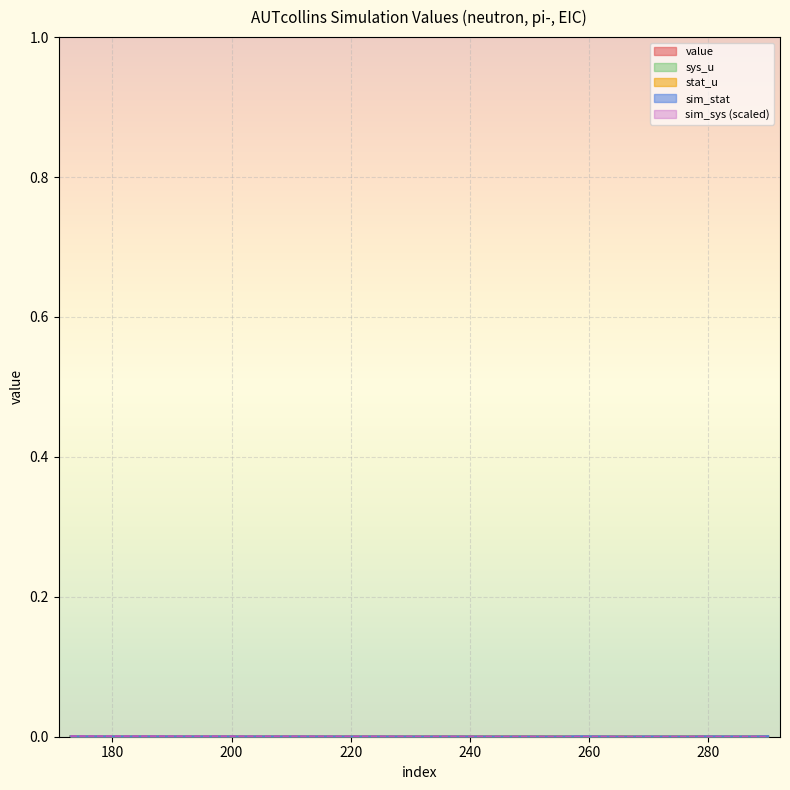

Which has a higher value, 269 or 277?

277